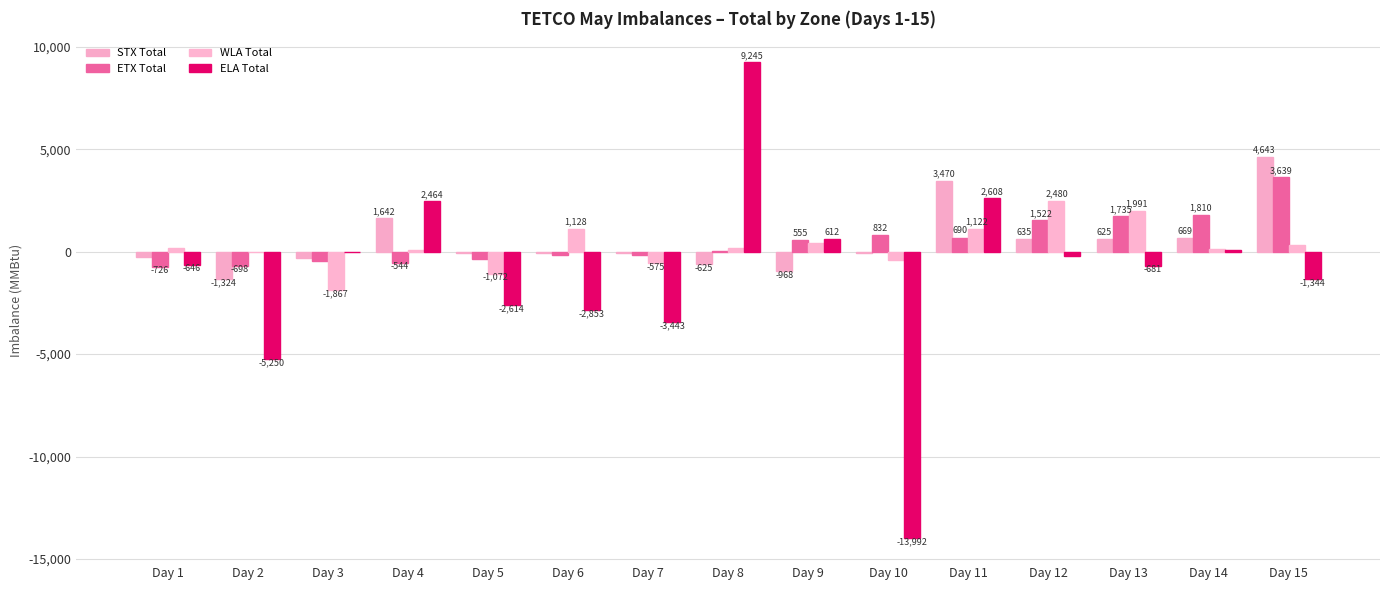

What is the sum of the WLA Total values at Day 8 and Day 5?

-897